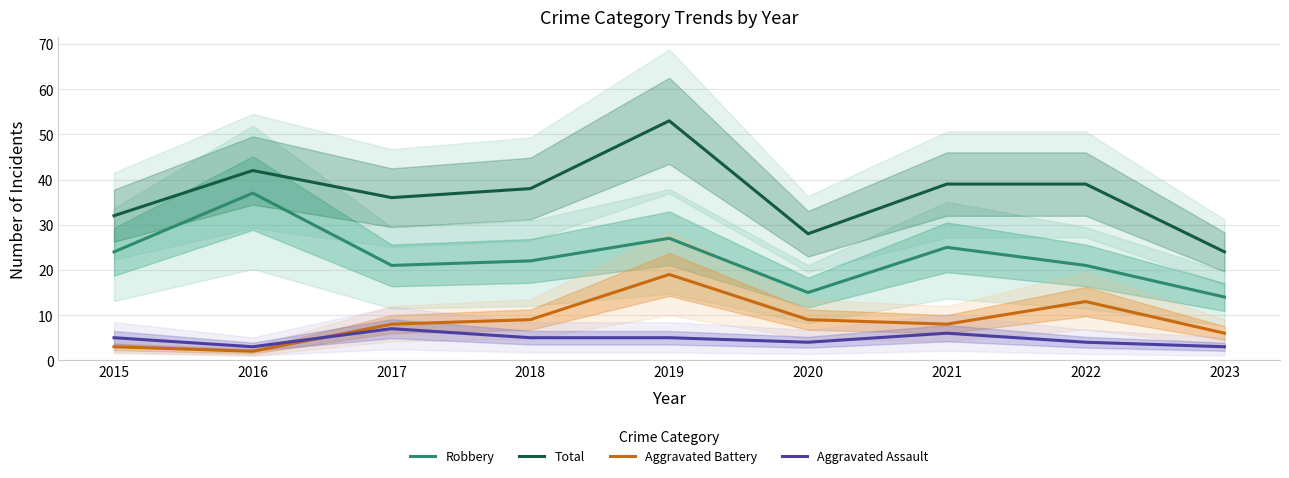

How many lines are shown in the chart?

4